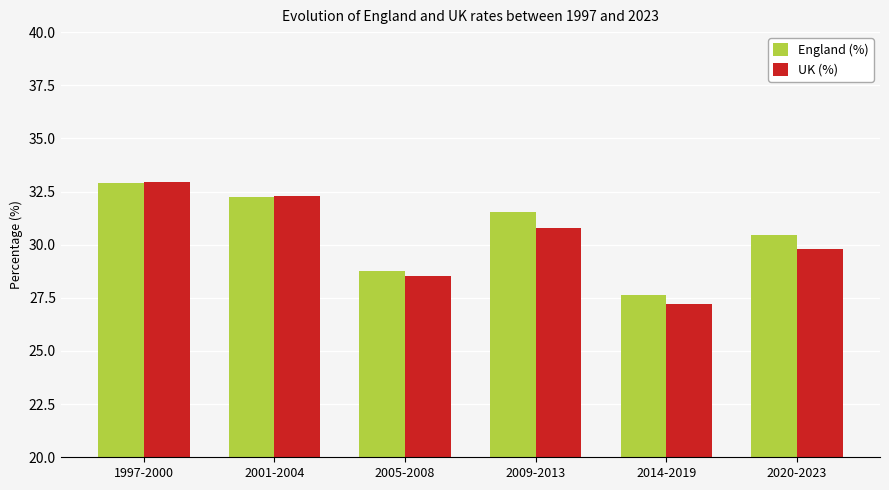

Reading right to left, list all the values displayed in this chart.

England (%): 2020-2023=30.4	2014-2019=27.6	2009-2013=31.5	2005-2008=28.8	2001-2004=32.2	1997-2000=32.9
UK (%): 2020-2023=29.8	2014-2019=27.2	2009-2013=30.8	2005-2008=28.5	2001-2004=32.3	1997-2000=33.0